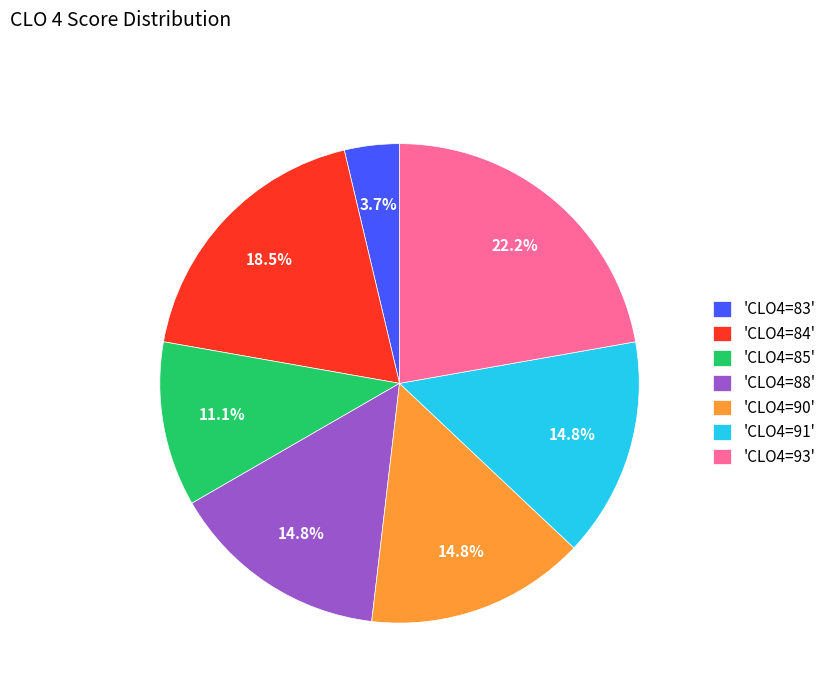

Which slice is the largest?

'CLO4=93'